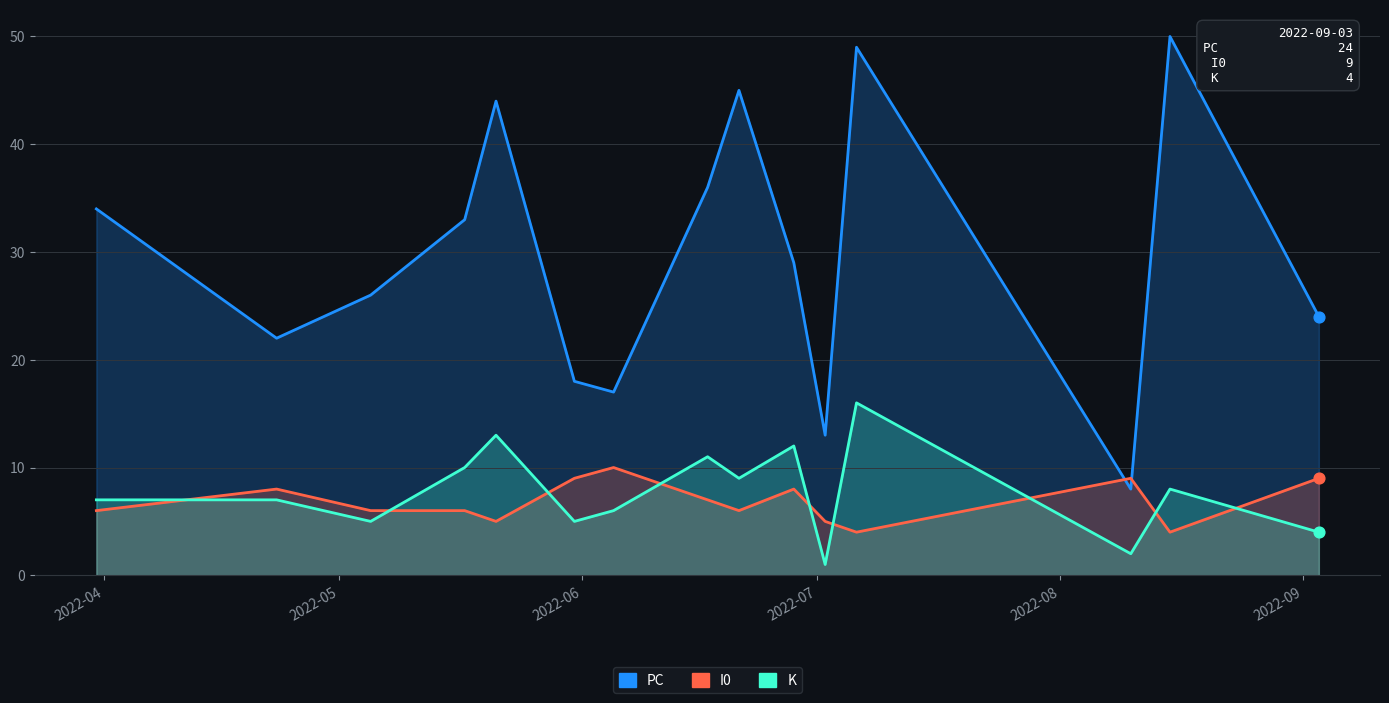

What is the total value across all series at 2022-05?

37